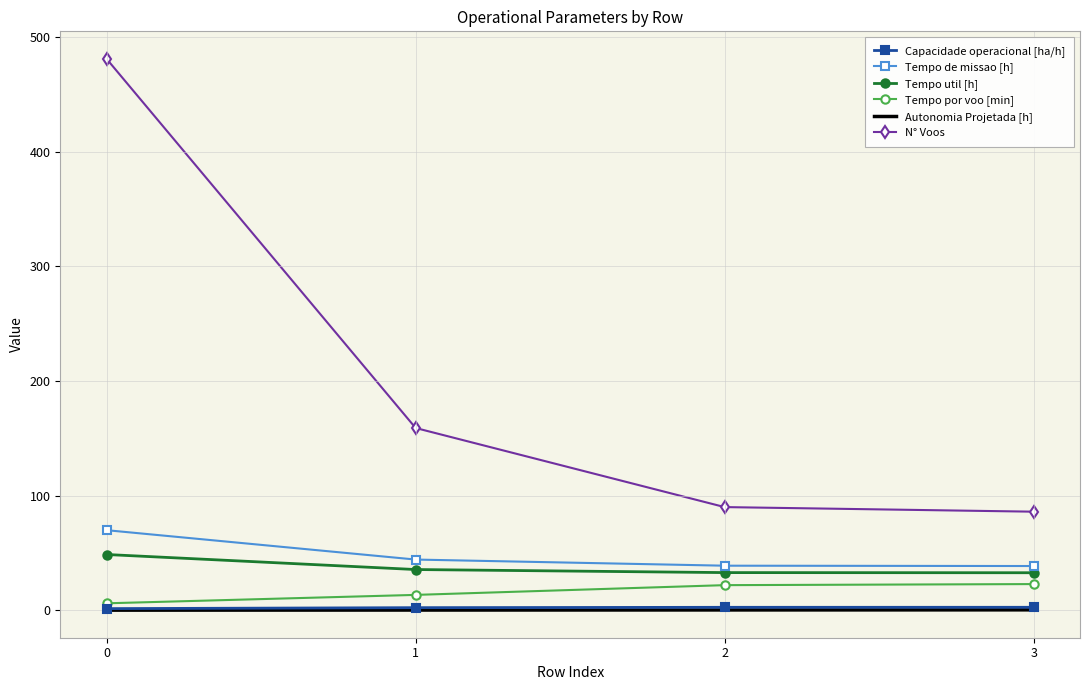

Is the value of Tempo por voo [min] at 3 greater than the value of Tempo de missao [h] at 0?

No